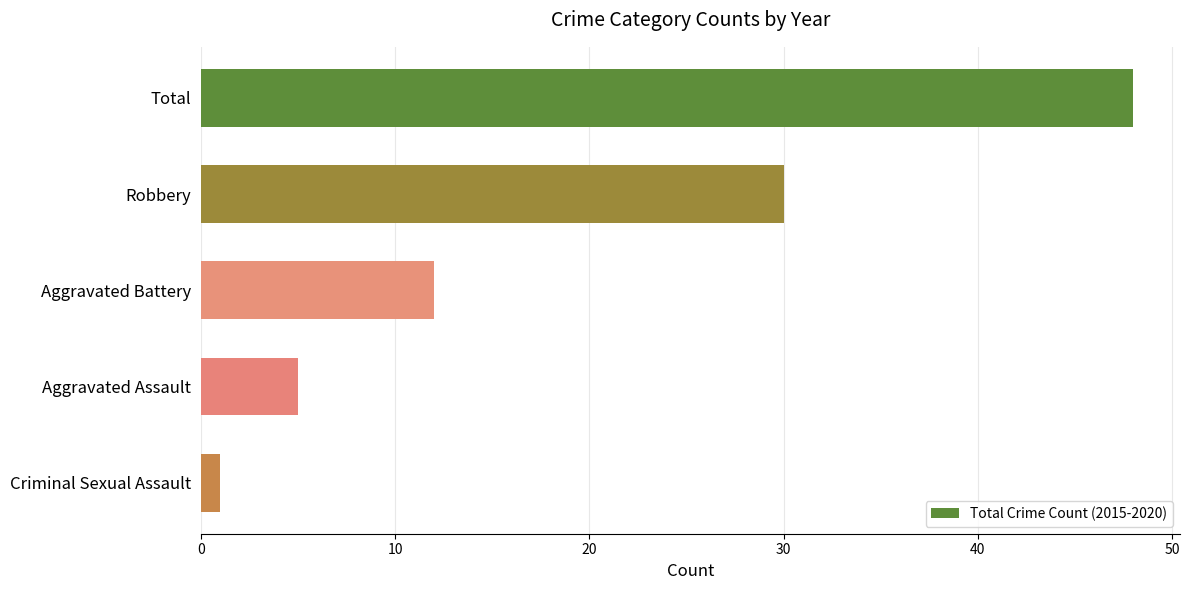

What is the sum of all values?

96